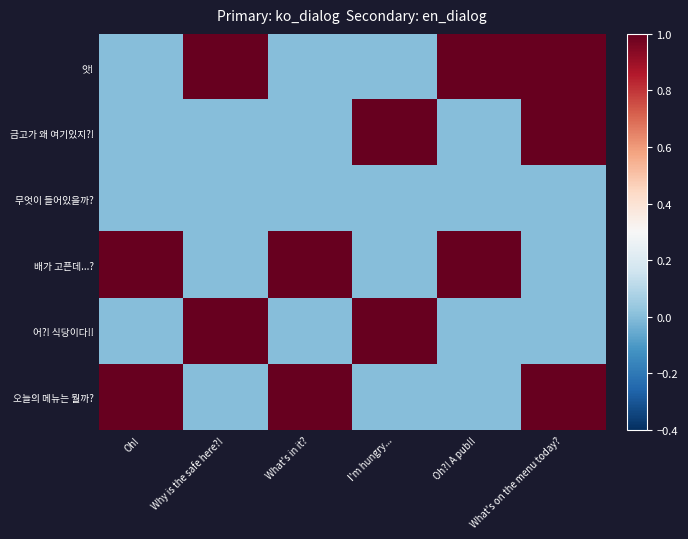

Which series has the widest spread of values?

앗!